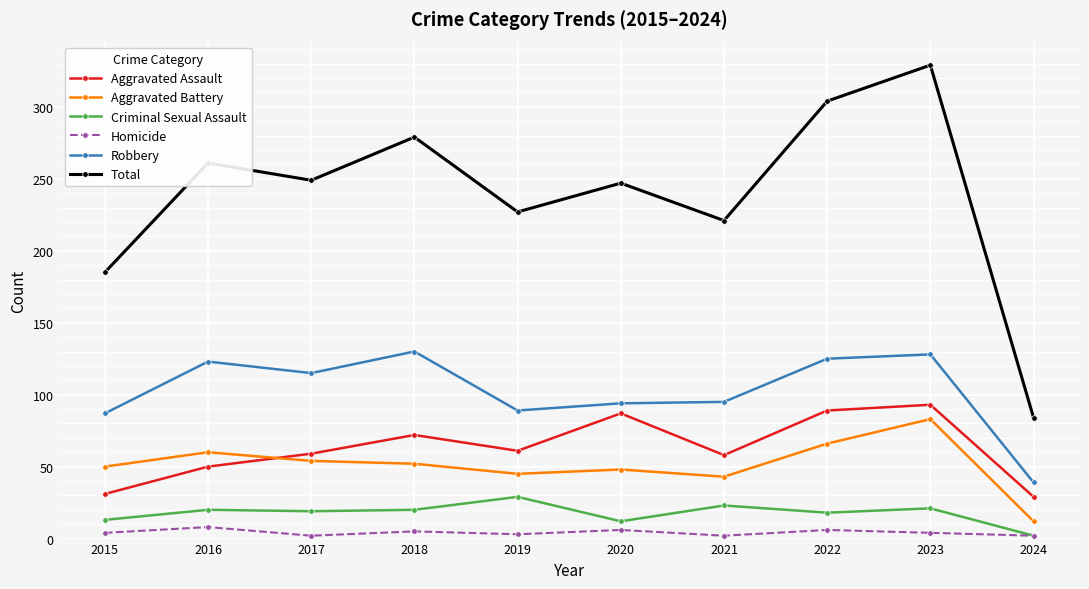

Which series changed the most between 2015 and 2022?

Total